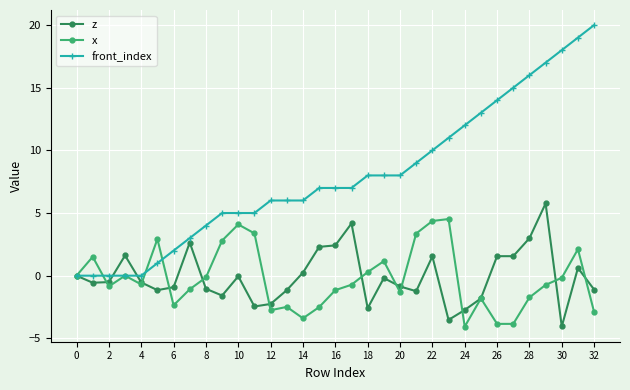

True or false: z has more than 1 points higher than both neighbors.

True